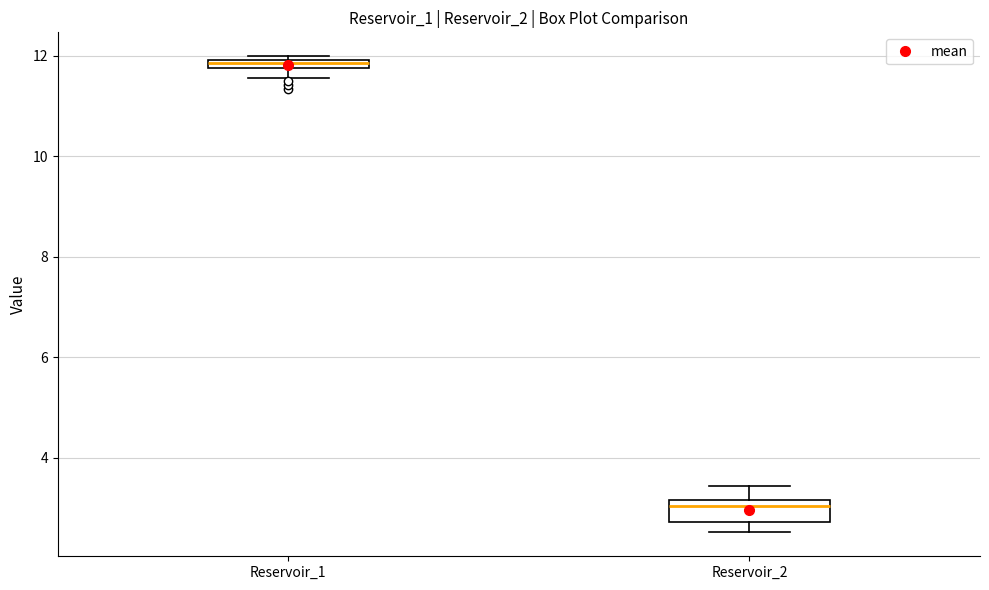

Which box's median line is the lowest?

Reservoir_2